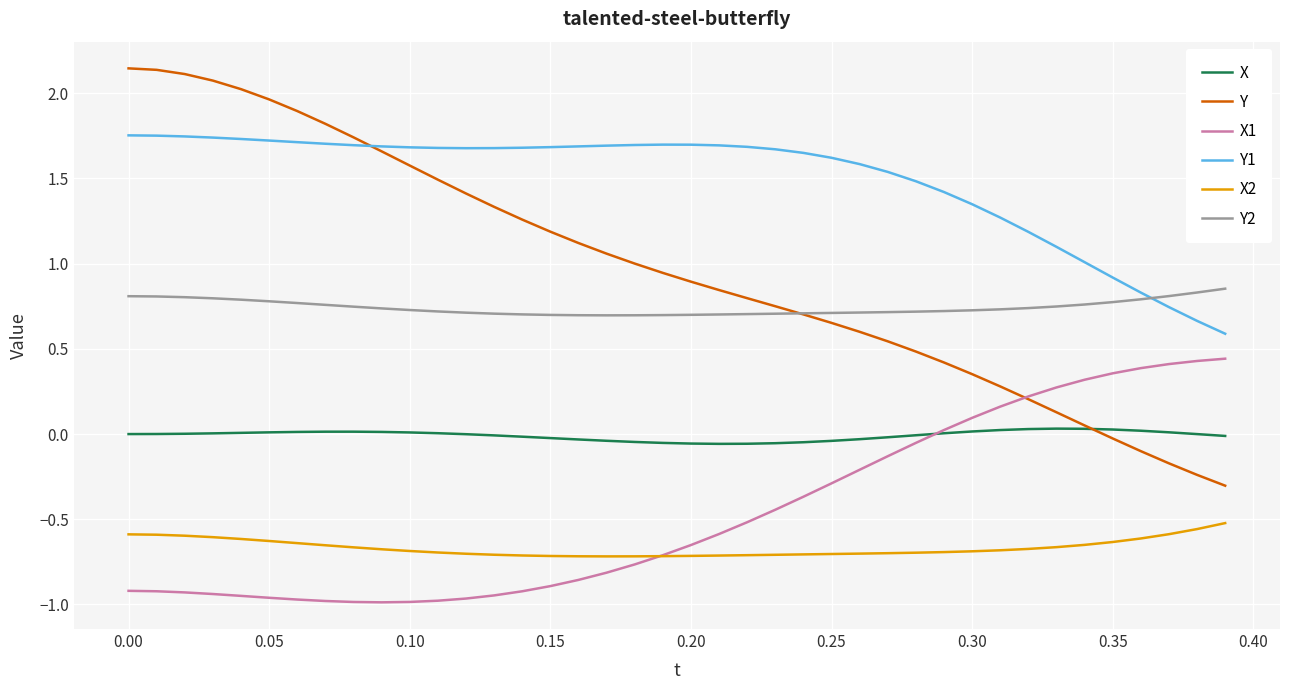

Which series has the widest spread of values?

Y